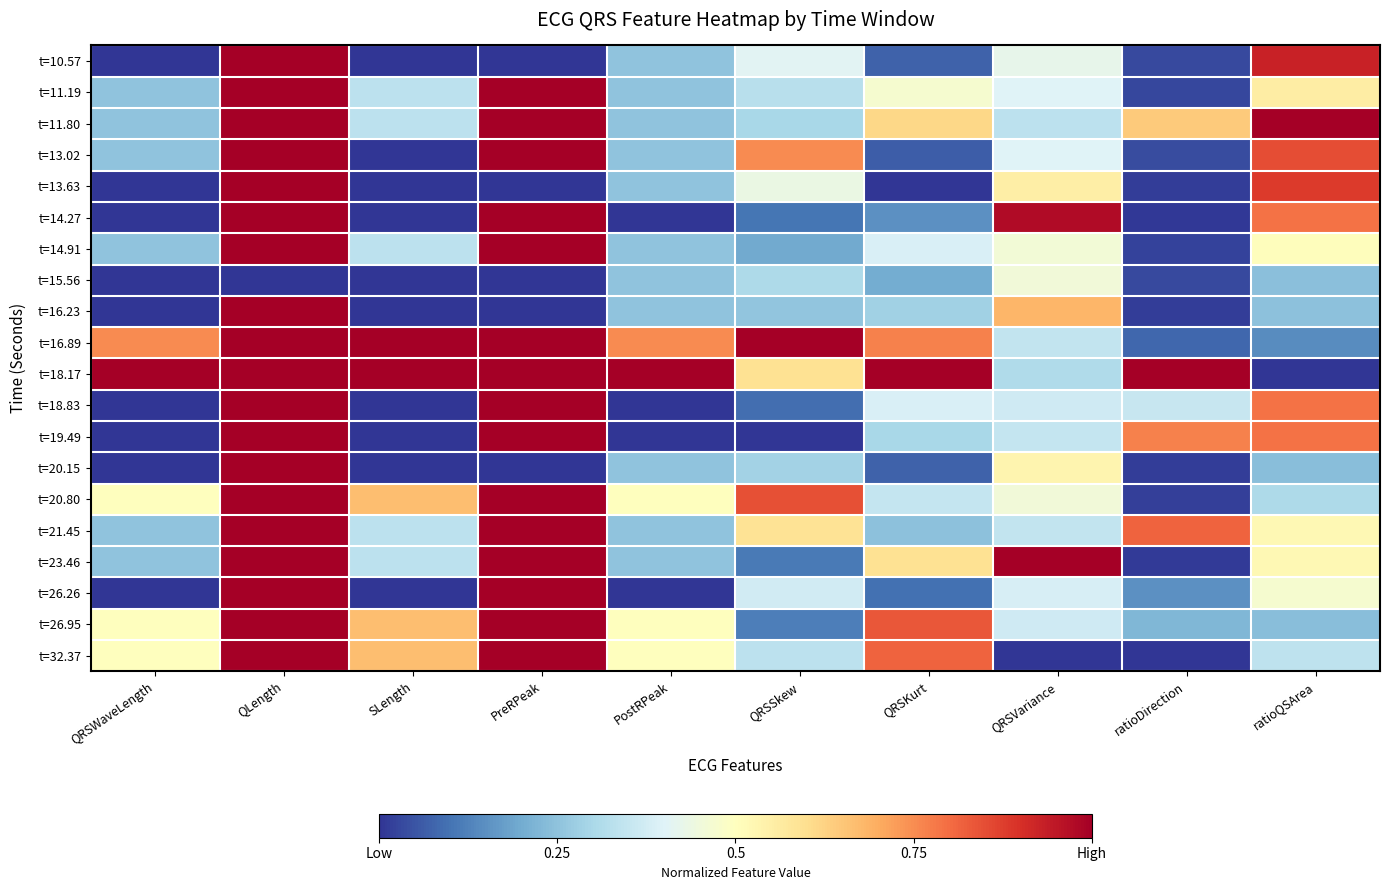

At QLength, list the series in order from smallest to largest.

t=15.56, t=10.57, t=11.19, t=11.80, t=13.02, t=13.63, t=14.27, t=14.91, t=16.23, t=16.89, t=18.17, t=18.83, t=19.49, t=20.15, t=20.80, t=21.45, t=23.46, t=26.26, t=26.95, t=32.37